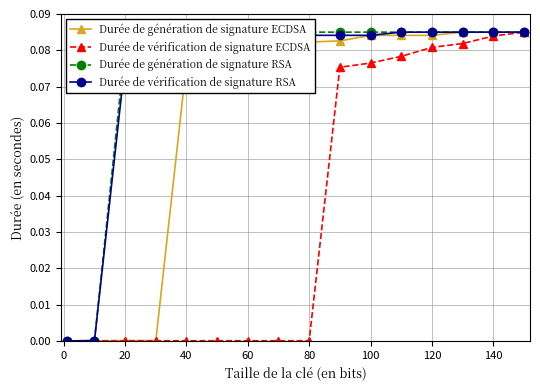

Reading right to left, transcribe all the data shown in this chart.

Durée de génération de signature ECDSA: 0.1	0.1	0.1	0.1	0.1	0.1	0.1	0.1	0.1	0.1	0.1	0.1	0.0	0.0	0.0	0.0
Durée de vérification de signature ECDSA: 0.1	0.1	0.1	0.1	0.1	0.1	0.1	0.0	0.0	0.0	0.0	0.0	0.0	0.0	0.0	0.0
Durée de génération de signature RSA: 0.1	0.1	0.1	0.1	0.1	0.1	0.1	0.1	0.1	0.1	0.1	0.1	0.1	0.1	0.0	0.0
Durée de vérification de signature RSA: 0.1	0.1	0.1	0.1	0.1	0.1	0.1	0.1	0.1	0.1	0.1	0.1	0.1	0.1	0.0	0.0